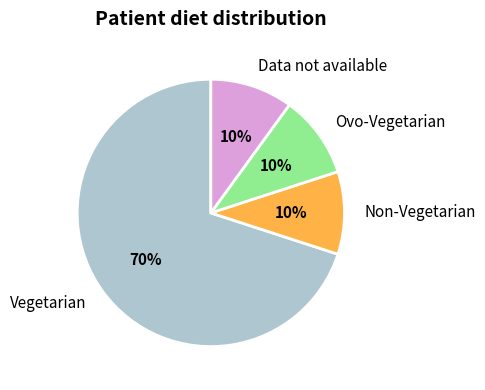

To the nearest percent, what portion does Ovo-Vegetarian represent?

10%